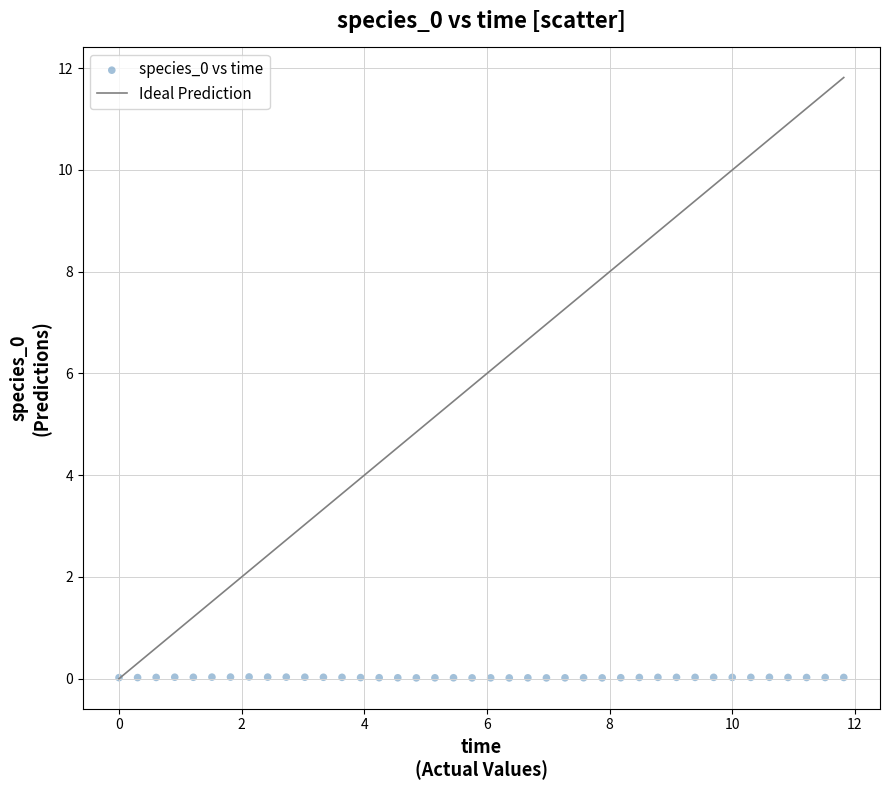

What is the range of X values (max minus min)?

11.8